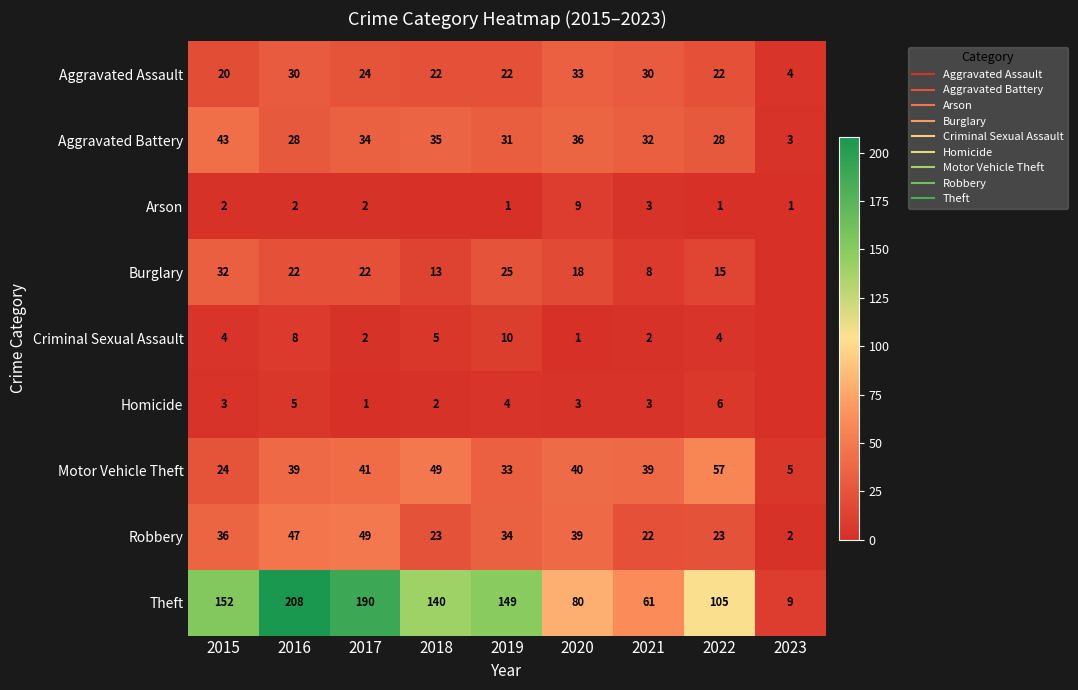

What is the maximum value shown in the chart?

208